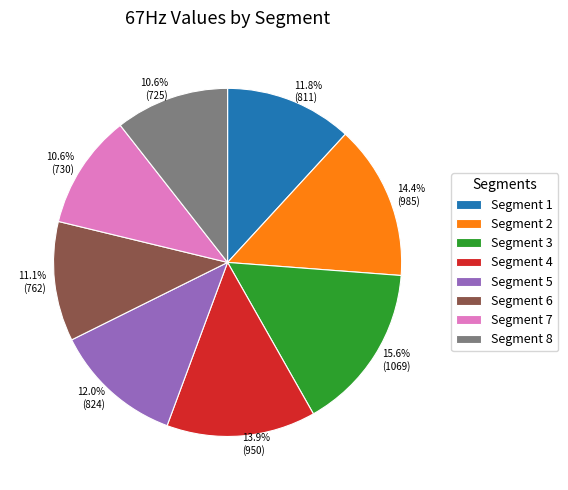

What is the ratio of the value at Segment 2 to the value at Segment 4?

1.0